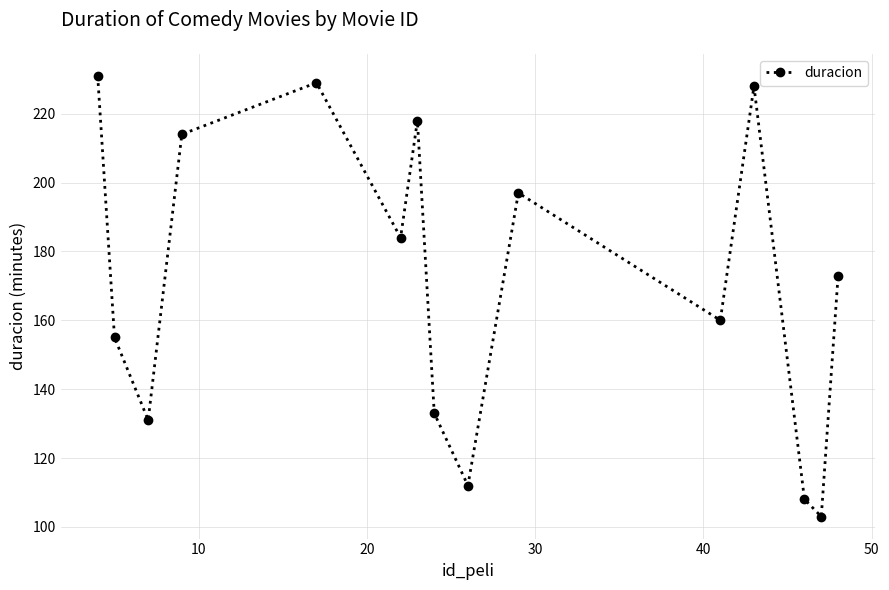

What is the smallest value displayed?

103